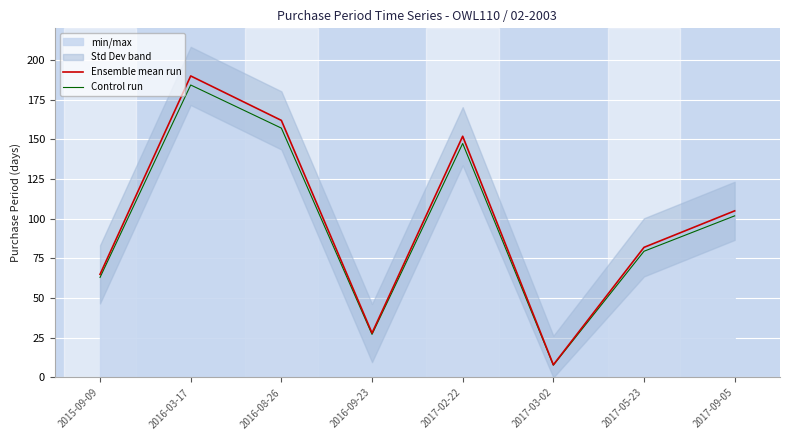

True or false: Ensemble mean run has a value of 65.0 at 2015-09-09.

True